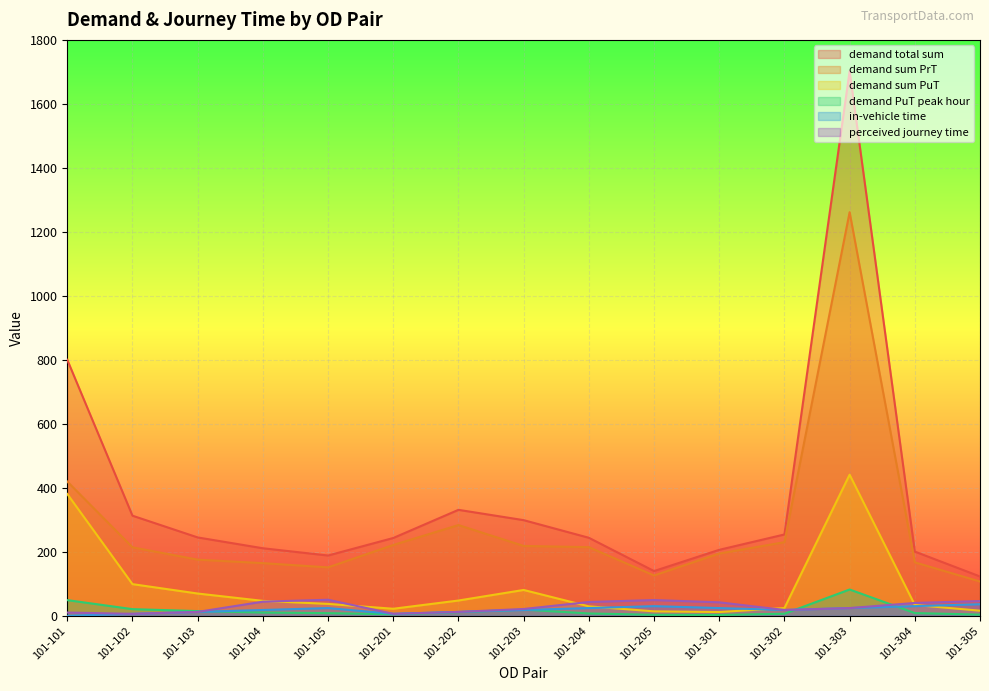

Reading left to right, extract all data points from this chart.

demand total sum: 101-101=800.0	101-102=312.7	101-103=244.8	101-104=211.0	101-105=188.3	101-201=243.0	101-202=331.1	101-203=298.8	101-204=243.7	101-205=139.7	101-301=206.0	101-302=254.0	101-303=1702.3	101-304=200.6	101-305=122.7
demand sum PrT: 101-101=419.5	101-102=213.9	101-103=175.3	101-104=164.5	101-105=151.2	101-201=221.2	101-202=283.5	101-203=218.2	101-204=214.4	101-205=125.9	101-301=194.4	101-302=230.0	101-303=1261.4	101-304=166.9	101-305=106.9
demand sum PuT: 101-101=380.5	101-102=98.8	101-103=69.5	101-104=46.5	101-105=37.1	101-201=21.8	101-202=47.6	101-203=80.6	101-204=29.3	101-205=13.7	101-301=11.6	101-302=24.1	101-303=440.9	101-304=33.7	101-305=15.8
demand PuT peak hour: 101-101=48.9	101-102=20.7	101-103=14.6	101-104=10.0	101-105=8.1	101-201=4.7	101-202=11.3	101-203=19.2	101-204=7.1	101-205=3.0	101-301=2.5	101-302=6.3	101-303=82.0	101-304=8.4	101-305=3.6
in-vehicle time: 101-101=0.0	101-102=6.0	101-103=12.0	101-104=18.0	101-105=24.0	101-201=6.0	101-202=12.0	101-203=18.0	101-204=24.0	101-205=30.0	101-301=24.0	101-302=18.0	101-303=24.0	101-304=30.0	101-305=36.0
perceived journey time: 101-101=10.0	101-102=6.0	101-103=12.0	101-104=44.0	101-105=50.0	101-201=6.0	101-202=12.0	101-203=21.1	101-204=43.0	101-205=49.0	101-301=42.0	101-302=18.0	101-303=24.0	101-304=40.0	101-305=46.0